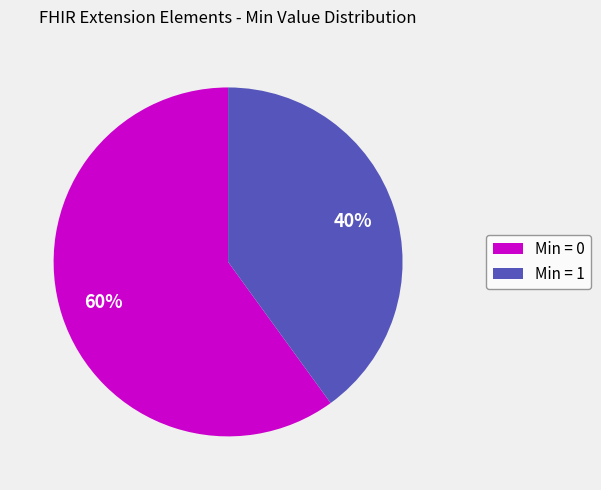

What is the ratio of the value at Min = 0 to the value at Min = 1?

1.5